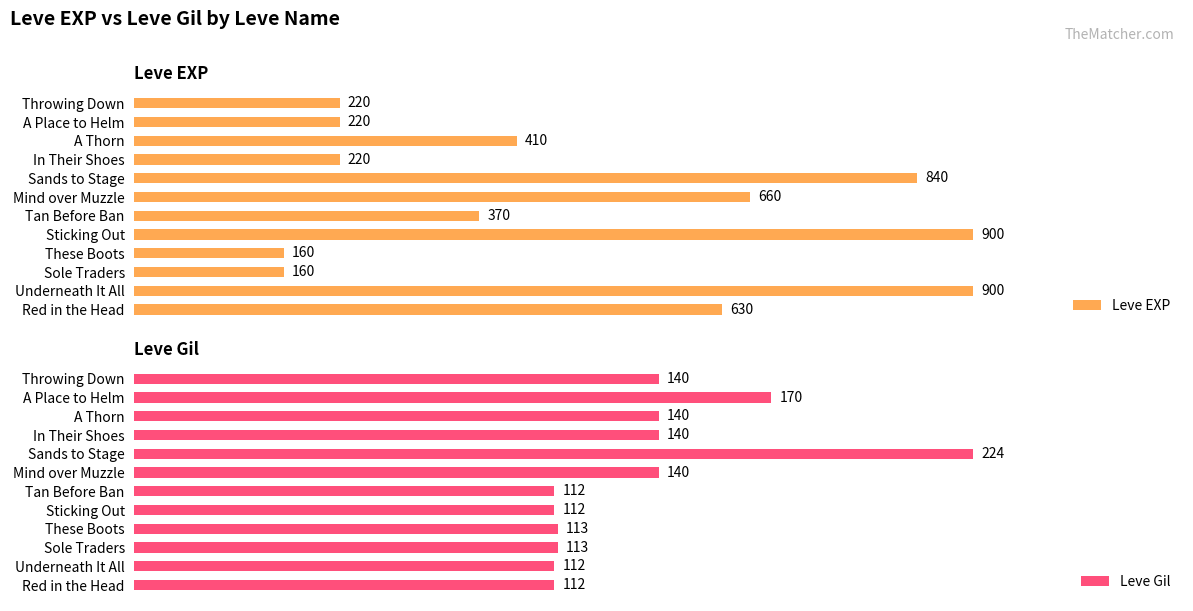

List the series in order of their peak value, highest first.

Leve EXP, Leve Gil